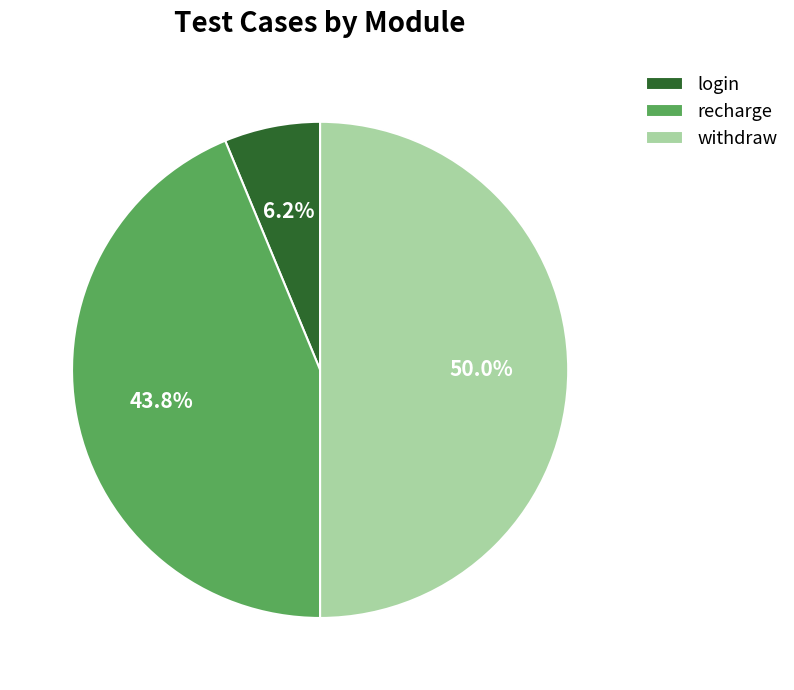

To the nearest percent, what is the difference between the withdraw and login slice percentages?

44%